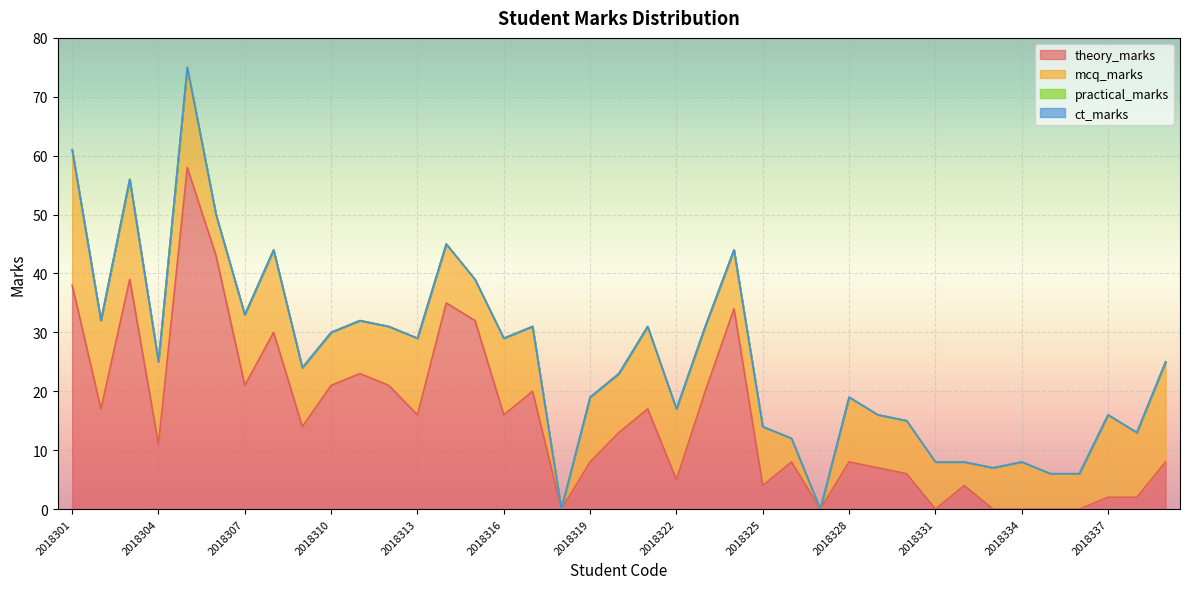

What is the difference between the maximum and minimum values in the theory_marks series?

58